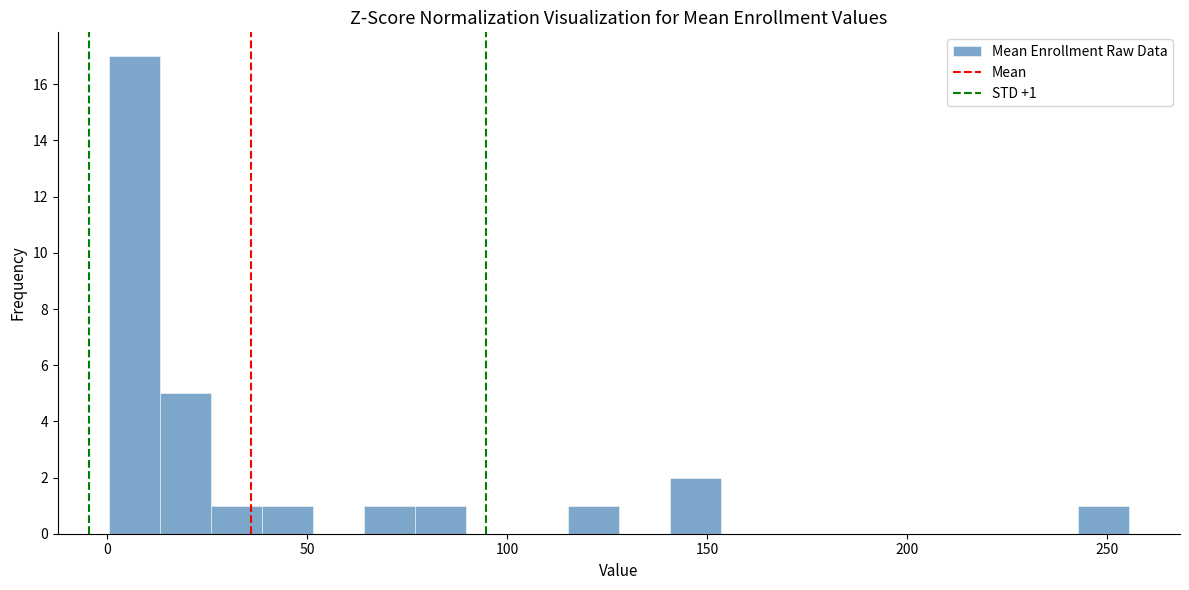

Read against the x-axis, roughly where is the centre of the tallest bar?

5